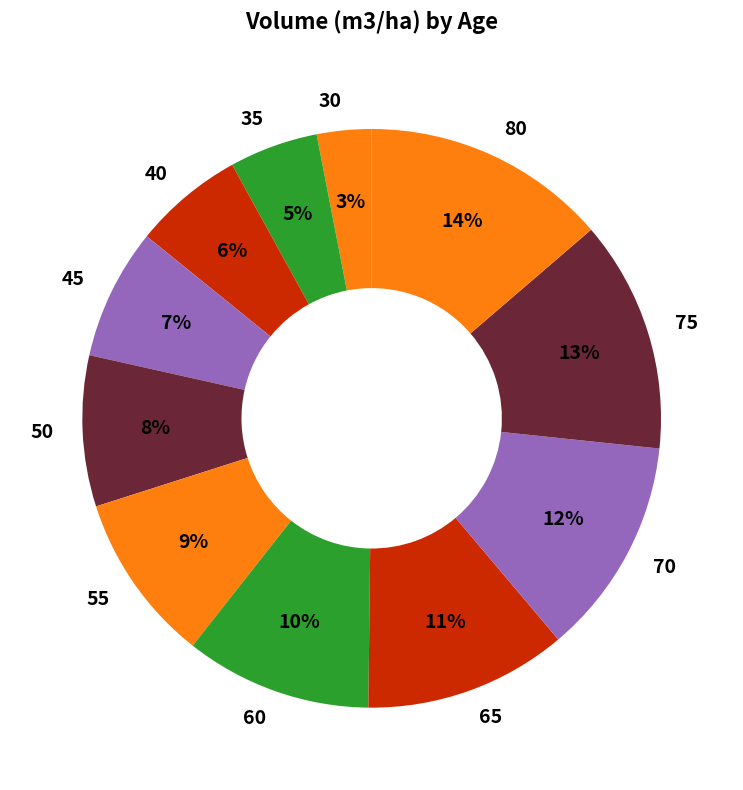

How many segments does this pie chart have?

11